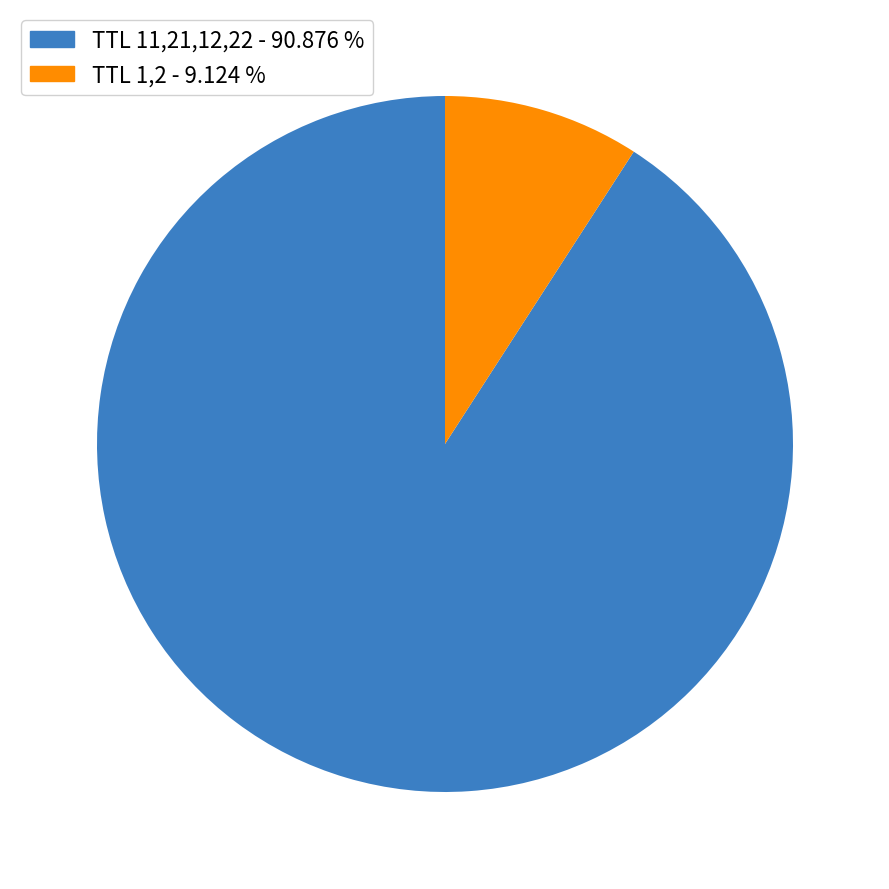

How many slices are in this pie chart?

2